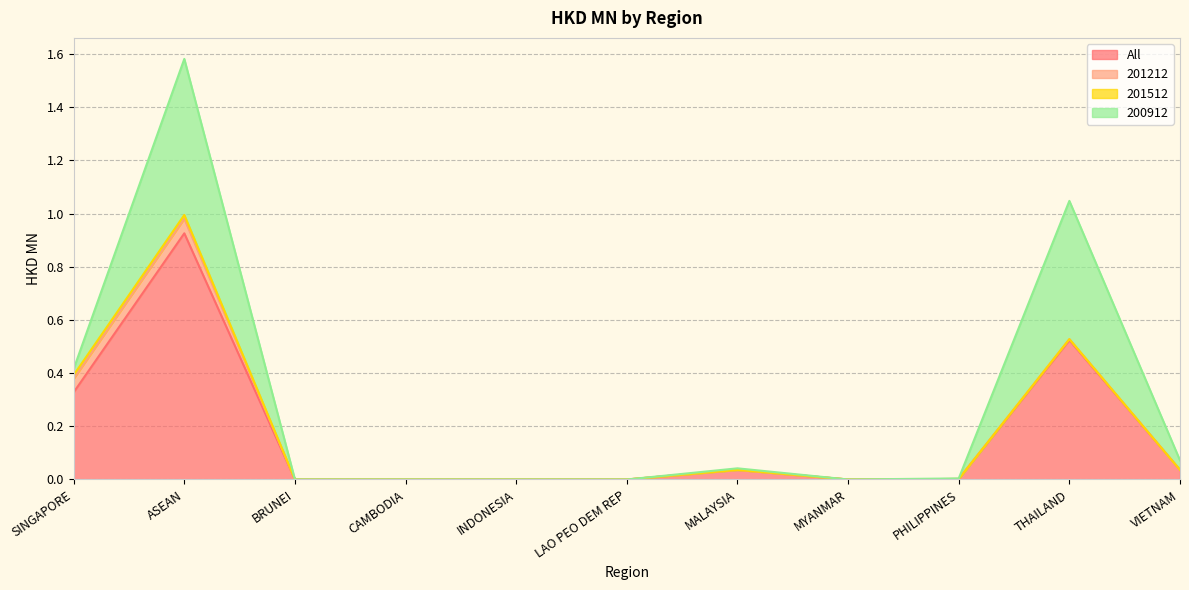

True or false: 201212 has more than 0 points higher than both neighbors.

True